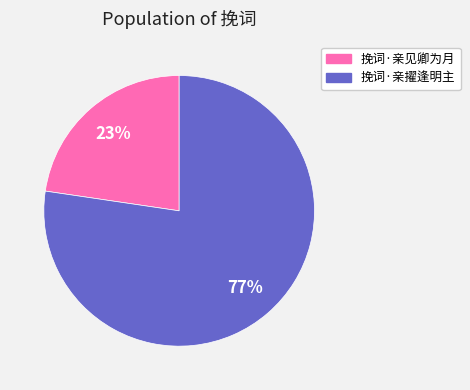

The 挽词·亲擢逢明主 slice represents 66% of the pie. True or false?

False